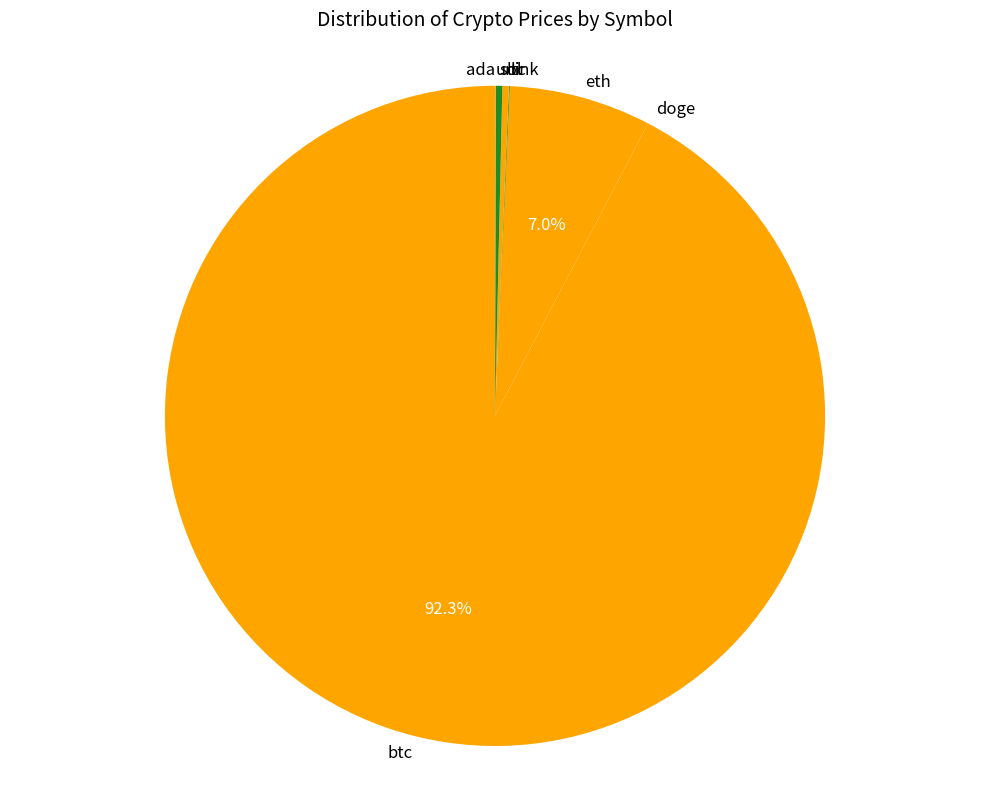

Which slice is the largest?

btc